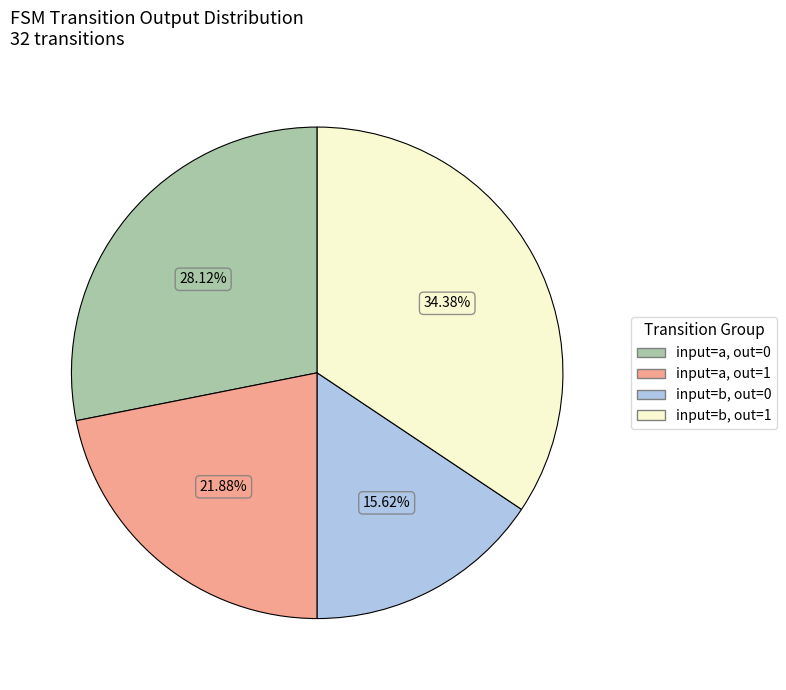

How many slices are in this pie chart?

4